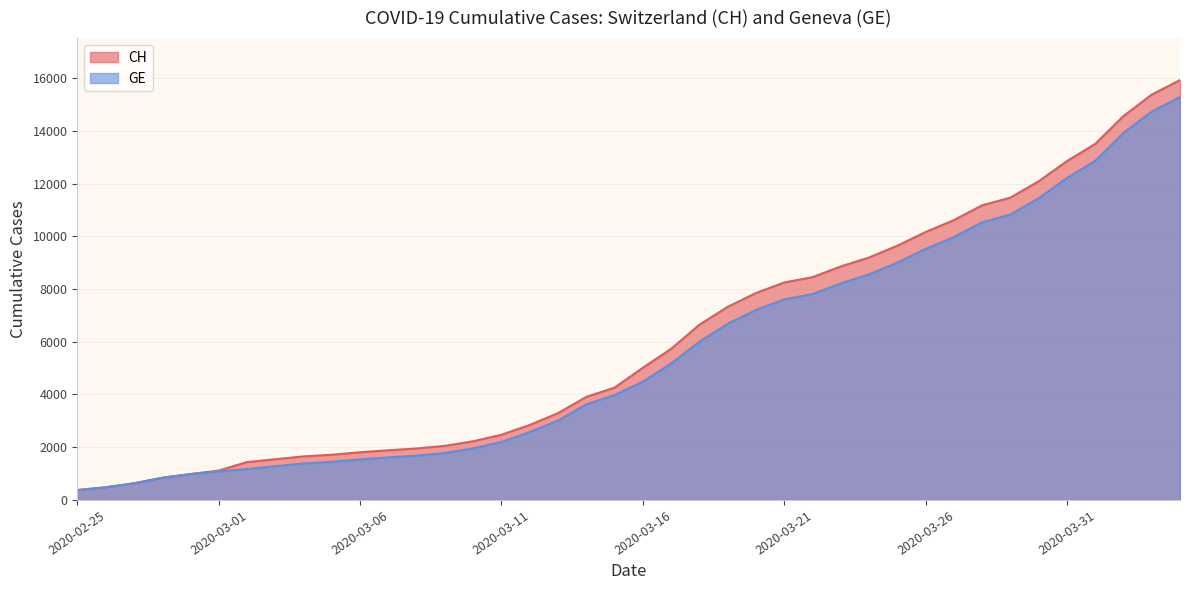

What is the sum of the GE values at 2020-03-06 and 2020-02-25?

1913